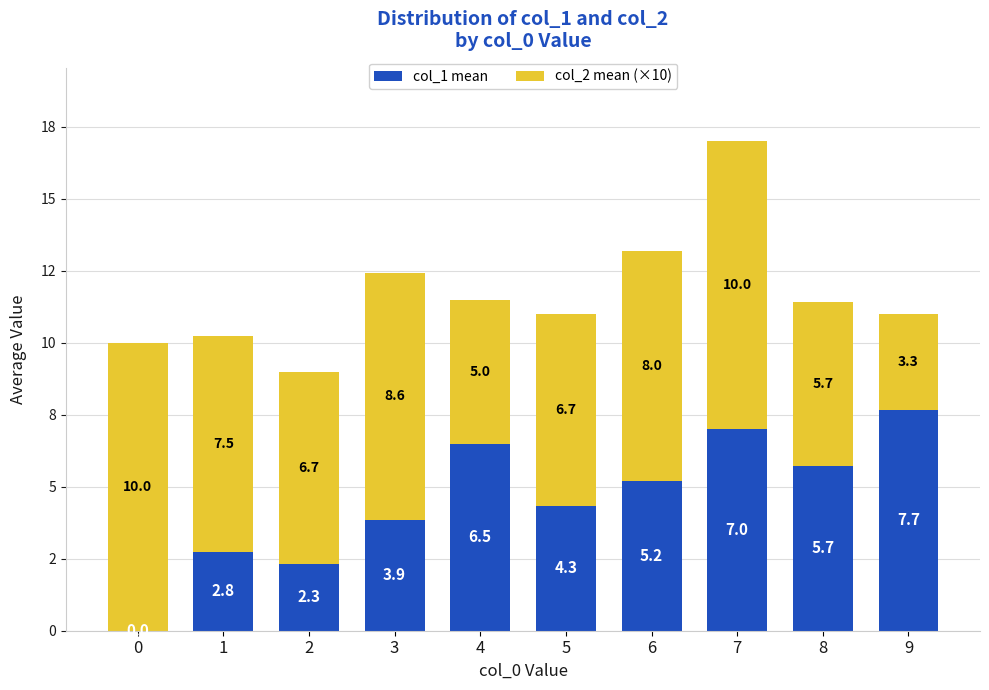

Which series has the widest spread of values?

col_1 mean